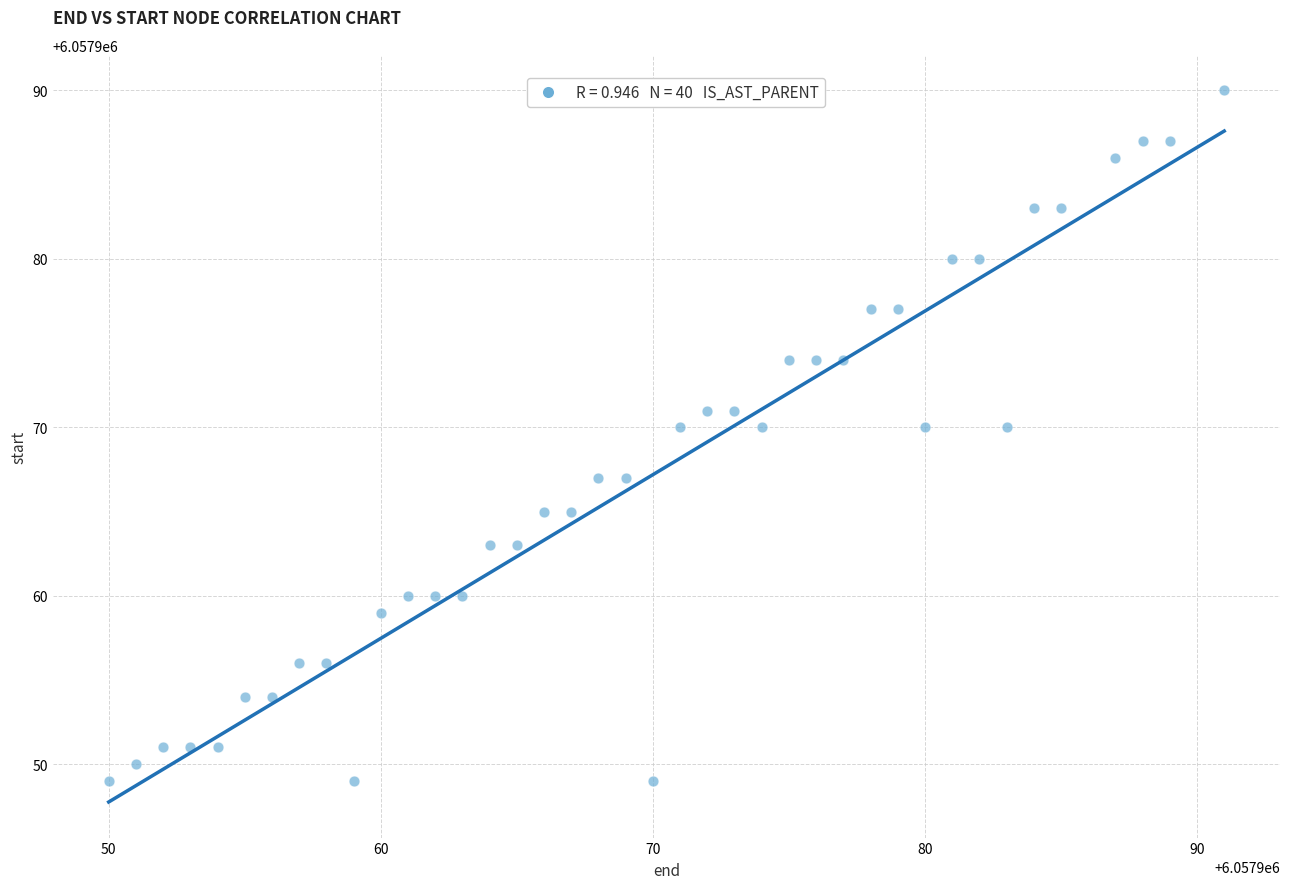

What is the range of X values (max minus min)?

41